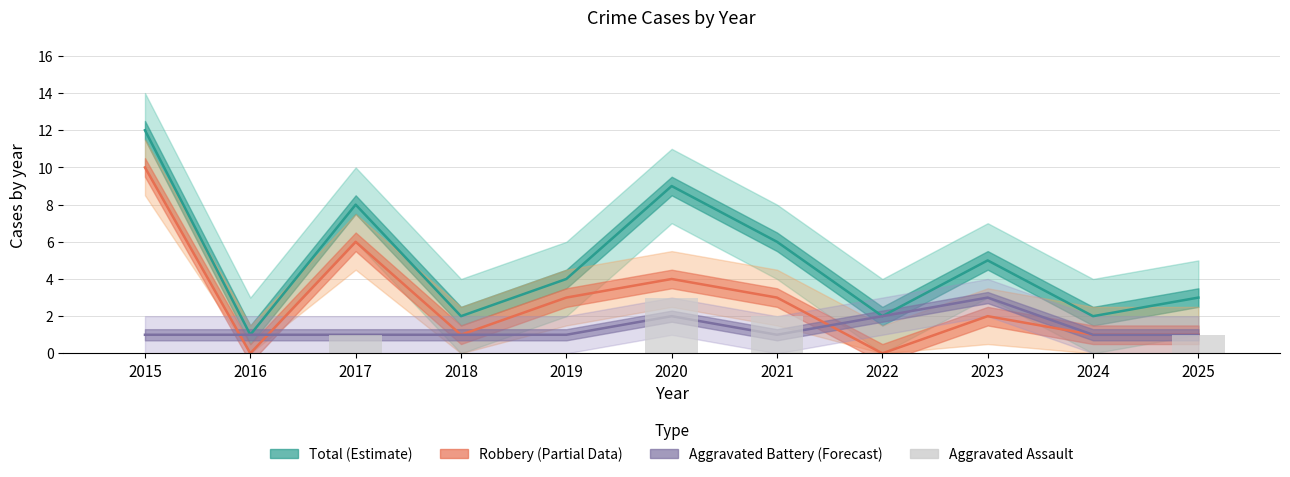

At 2024, list the series in order from smallest to largest.

Aggravated Assault, Robbery (Partial), Aggravated Battery (Forecast), Total (Estimate)